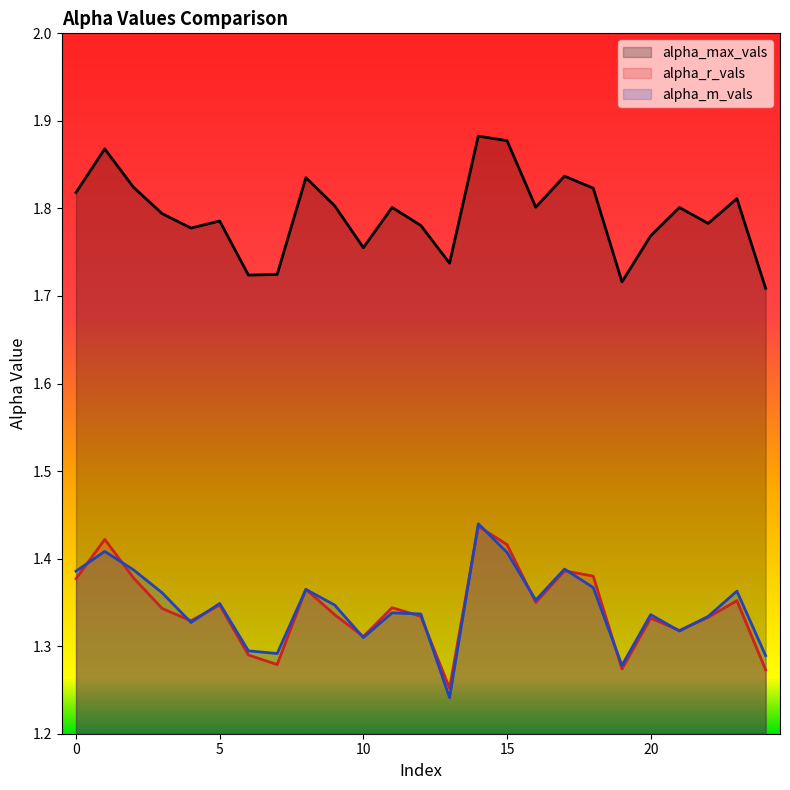

What is the average value of the alpha_max_vals series?

1.8